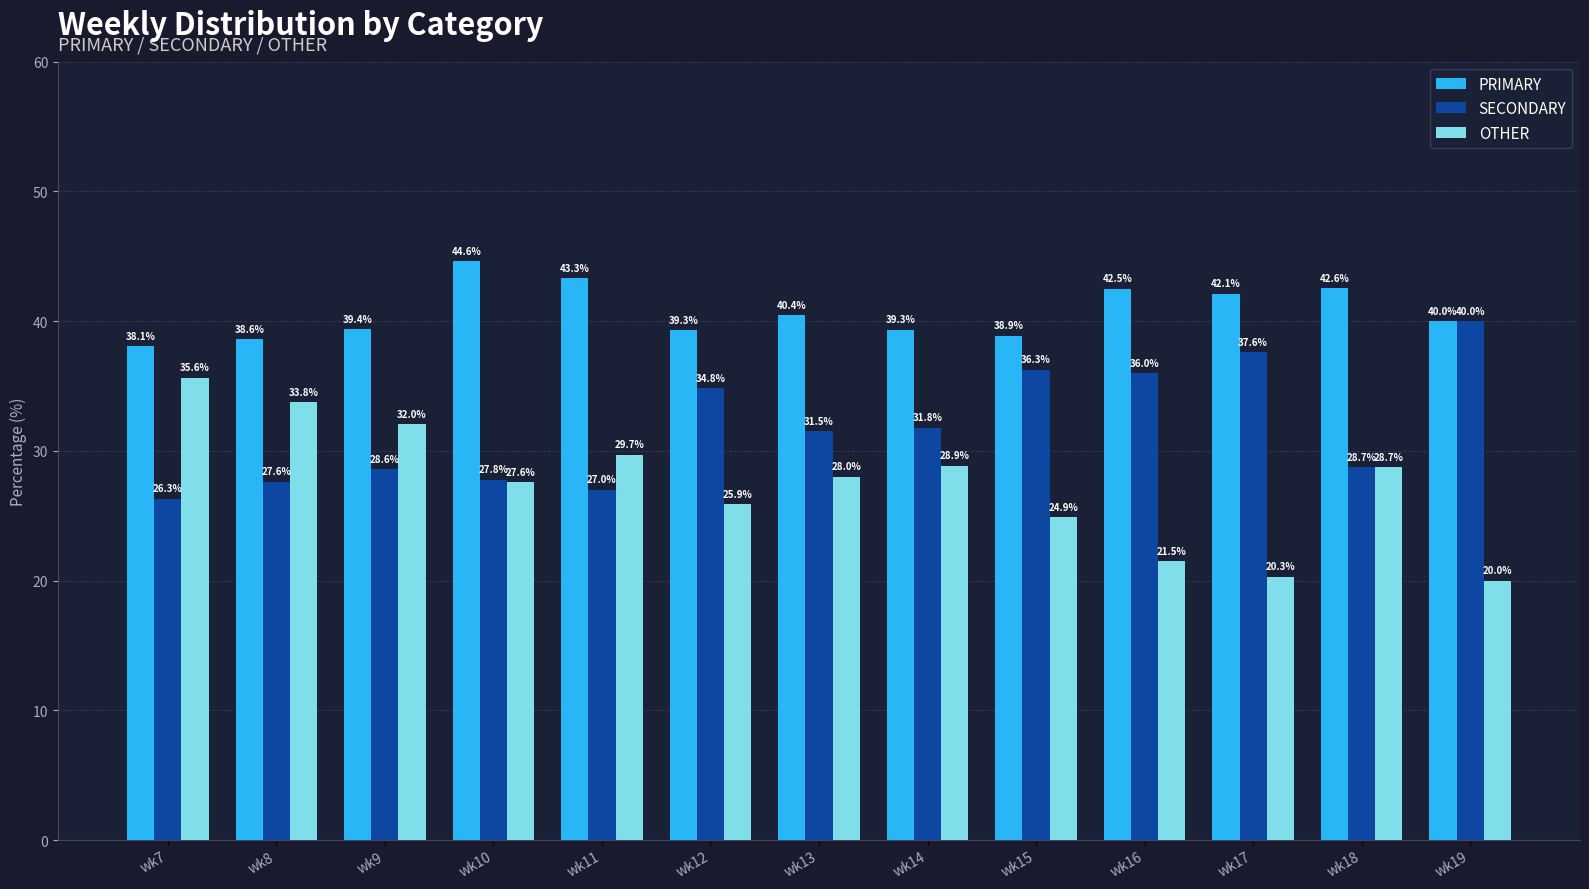

Which series has the largest total across all categories?

PRIMARY